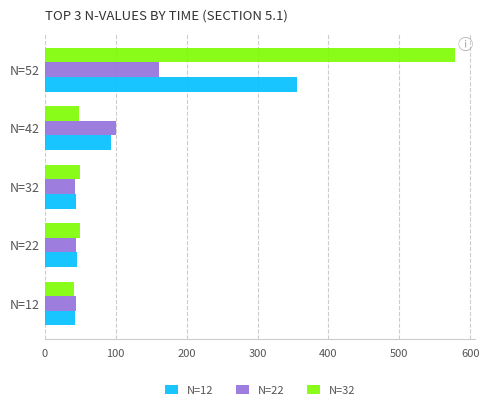

At which label does N=22 reach its peak?

N=52